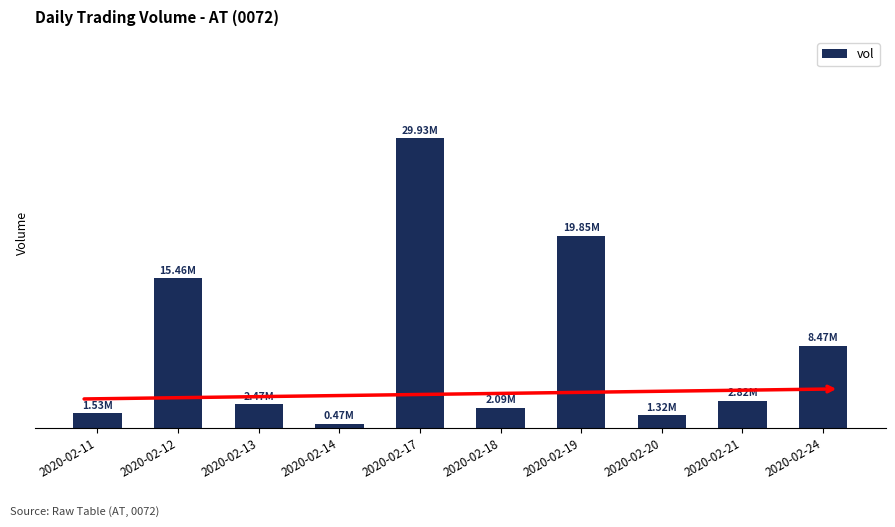

What is the value of the 2nd bar from the left?

15462800